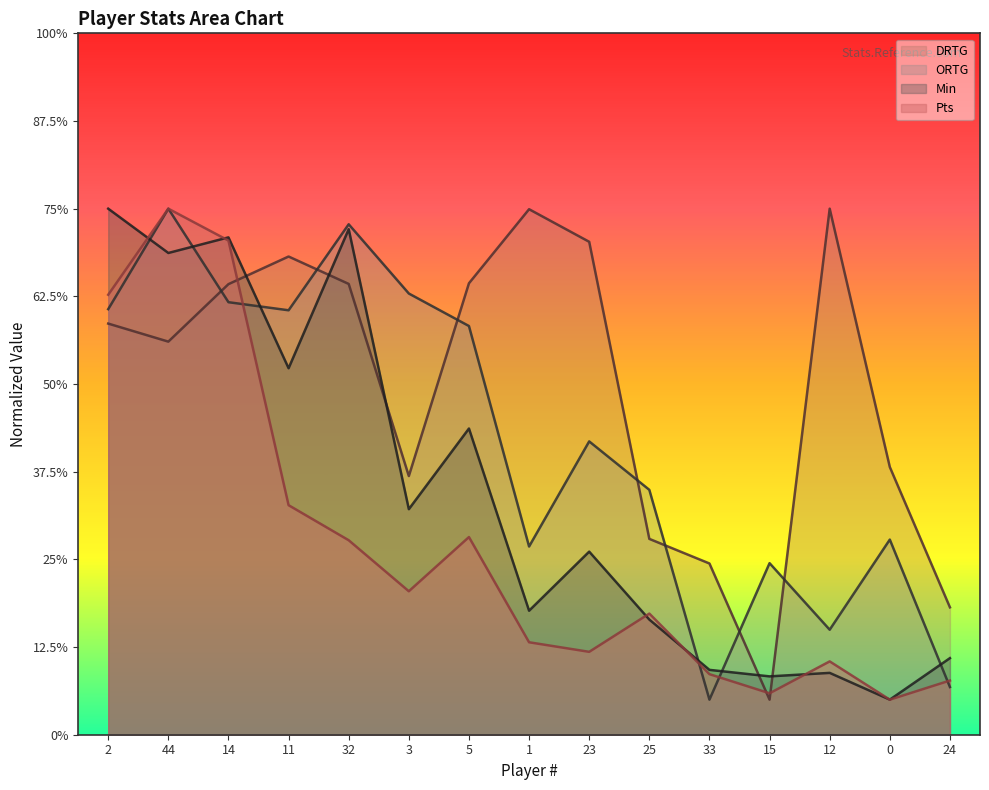

Where do Min and Pts first cross each other?

2 and 44